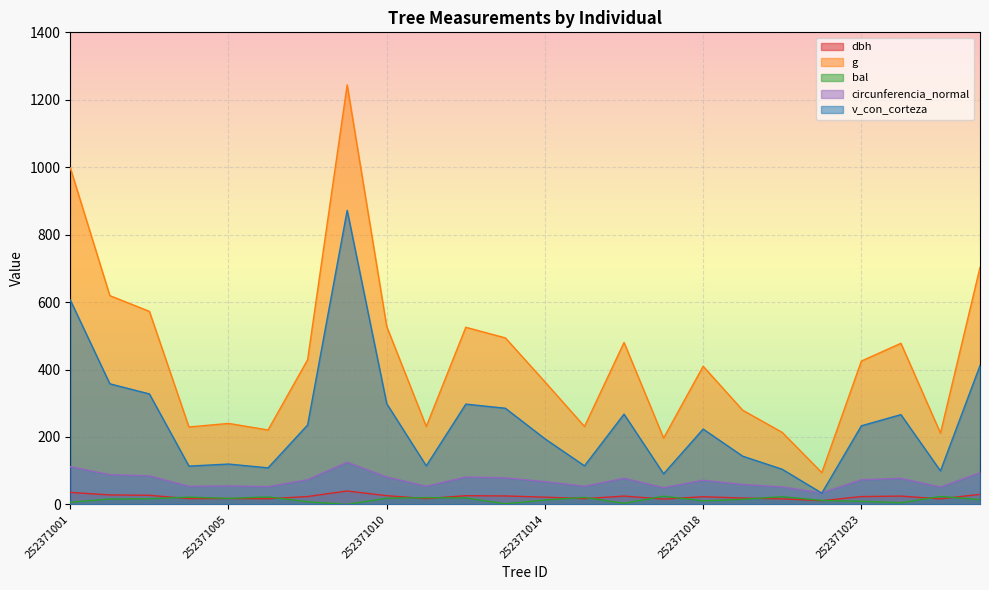

At 252371001, list the series in order from largest to smallest.

g, v_con_corteza, circunferencia_normal, dbh, bal